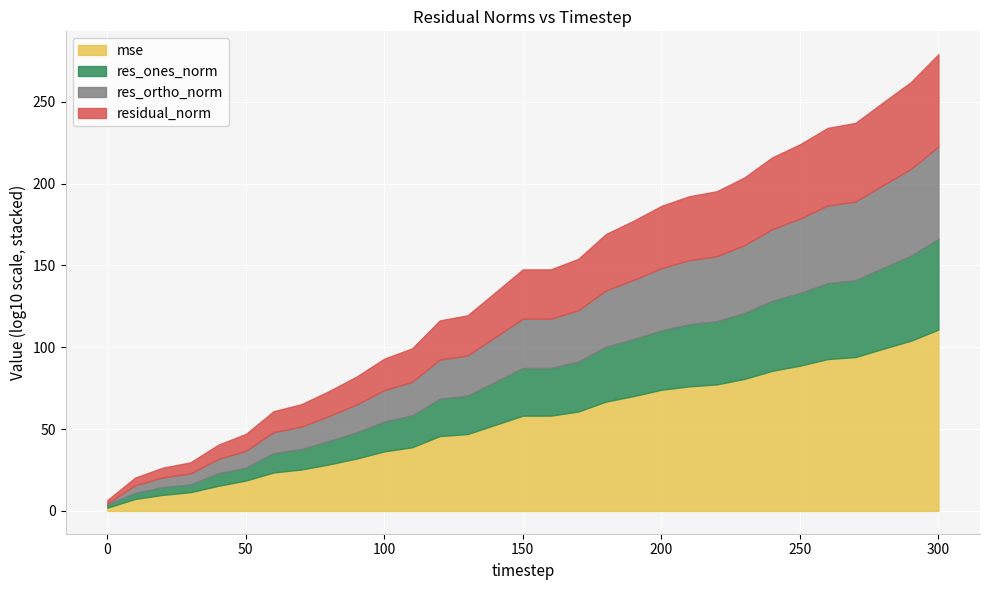

True or false: mse has more than 0 interior local peaks.

False